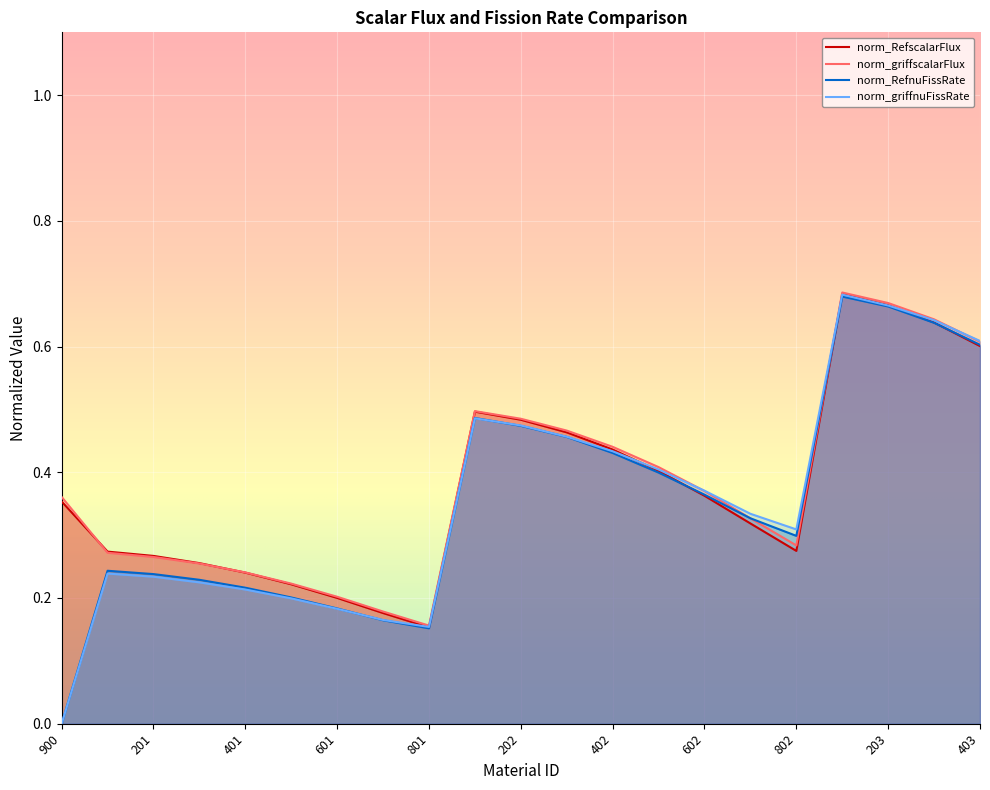

Count the norm_griffnuFissRate values in the range 0 to 1.

21